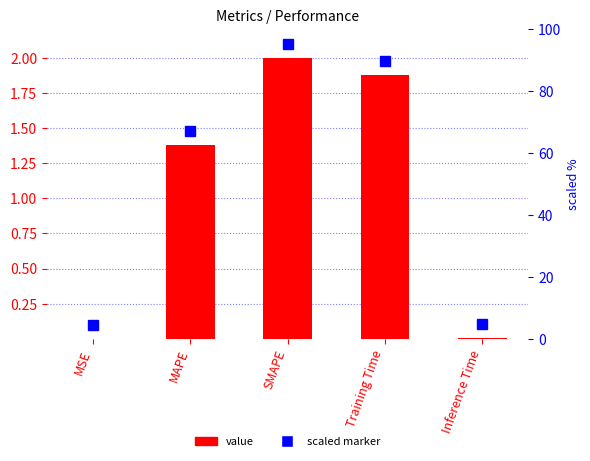

The value series shows 0.0 at Inference Time. True or false?

True